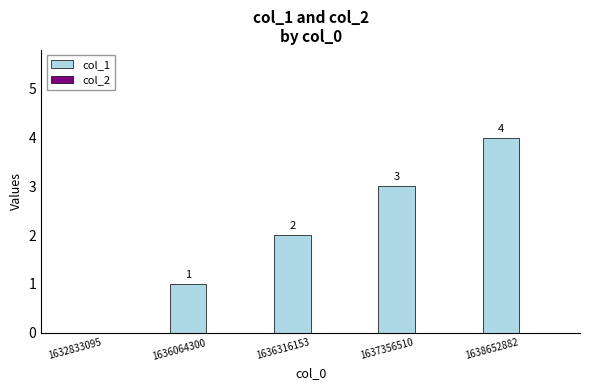

At which label is the value closest to 2?

1636316153